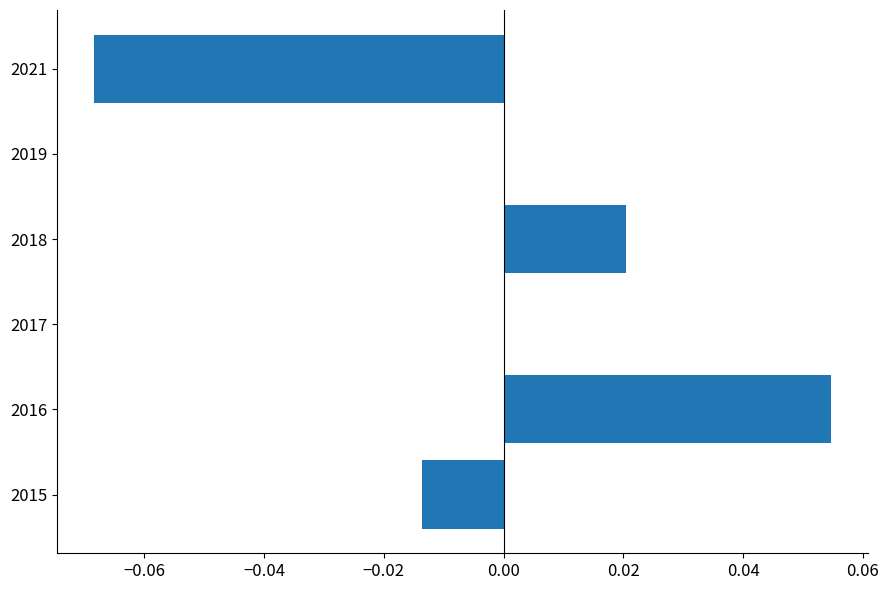

True or false: the data shows 0.1 at 2019.

False